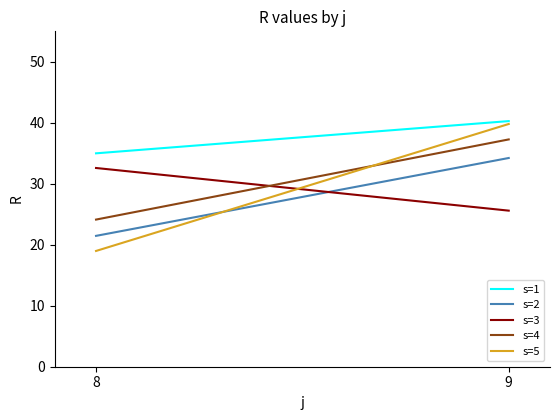

What is the value of the s=1 point at the 2nd from the left?

40.3